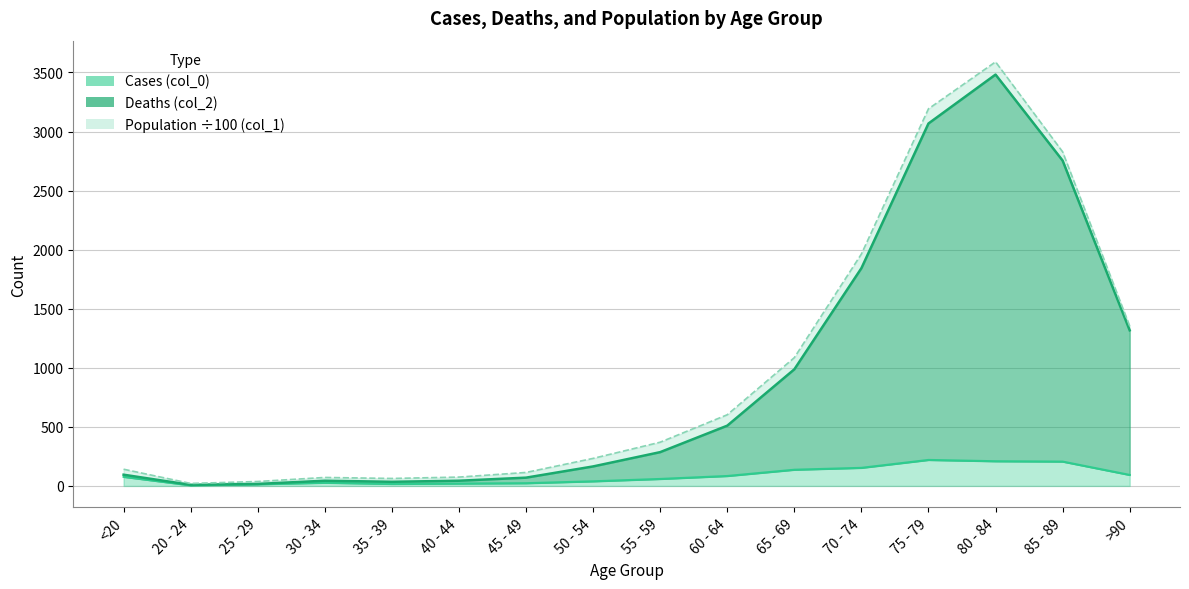

Approximately how many times larger is the value at 50 - 54 compared to 85 - 89?

0.1